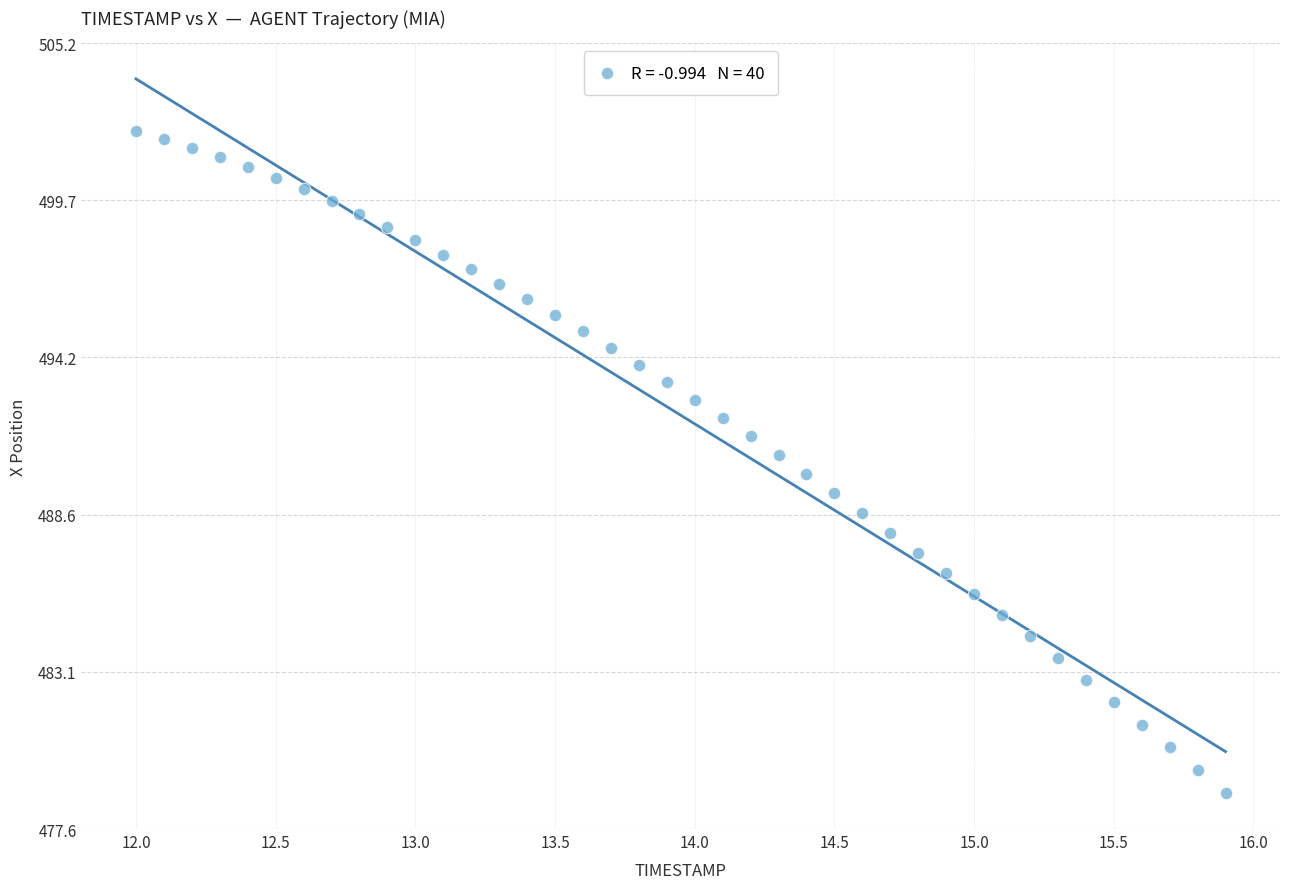

What is the range of X values (max minus min)?

3.9